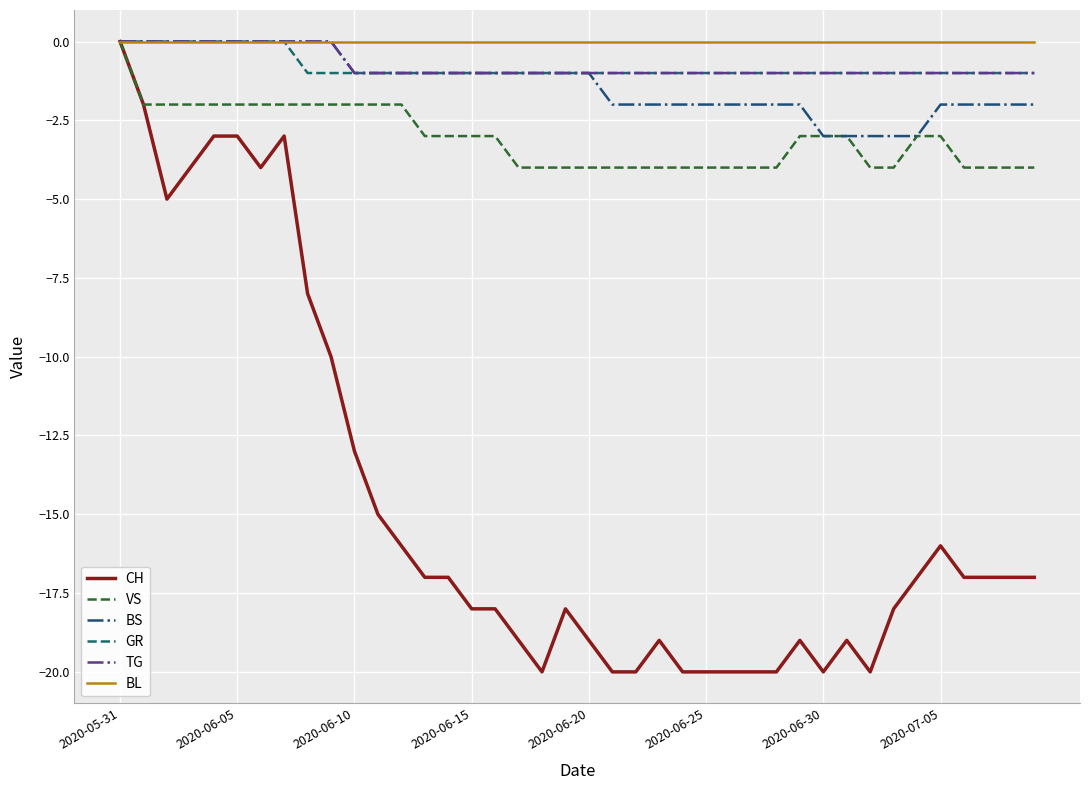

What is the smallest value displayed?

-20